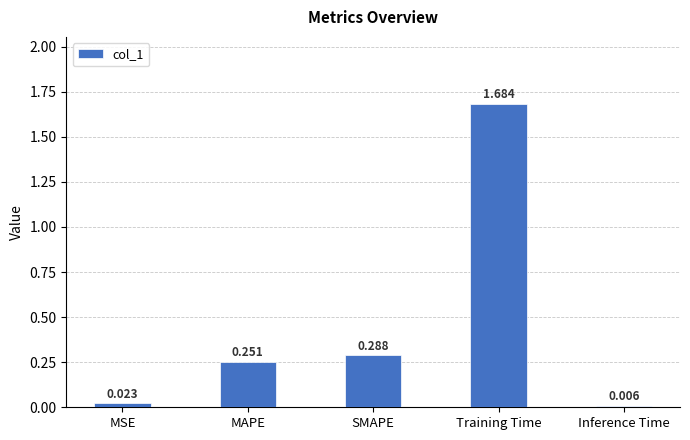

Which label corresponds to the largest value in the chart?

Training Time